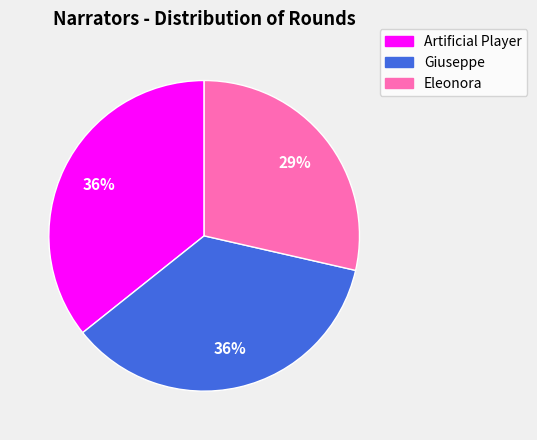

Which has a higher value, Artificial Player or Eleonora?

Artificial Player